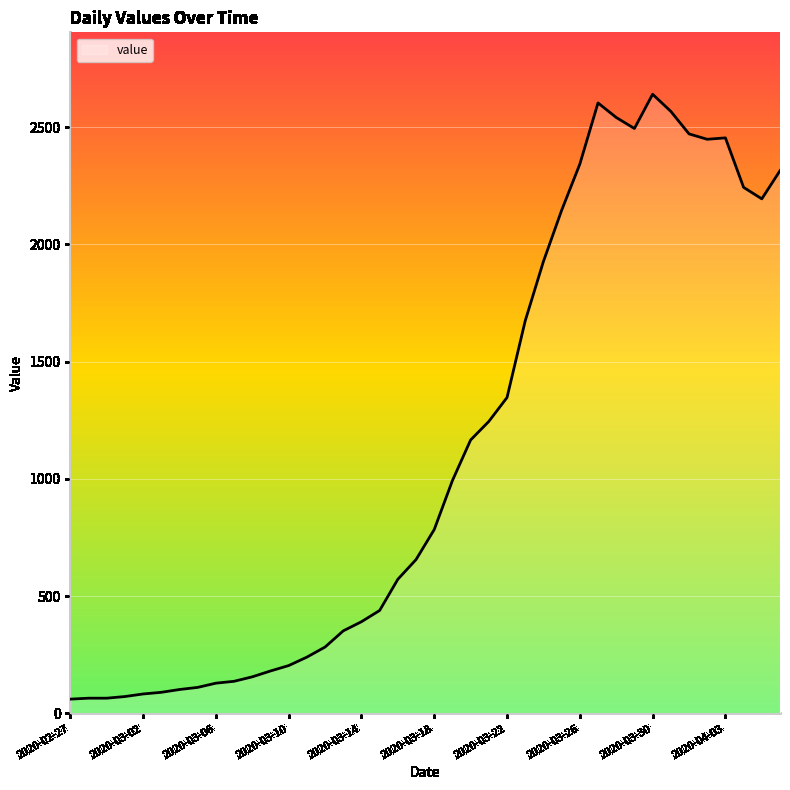

What is the difference between the maximum and minimum values?

2579